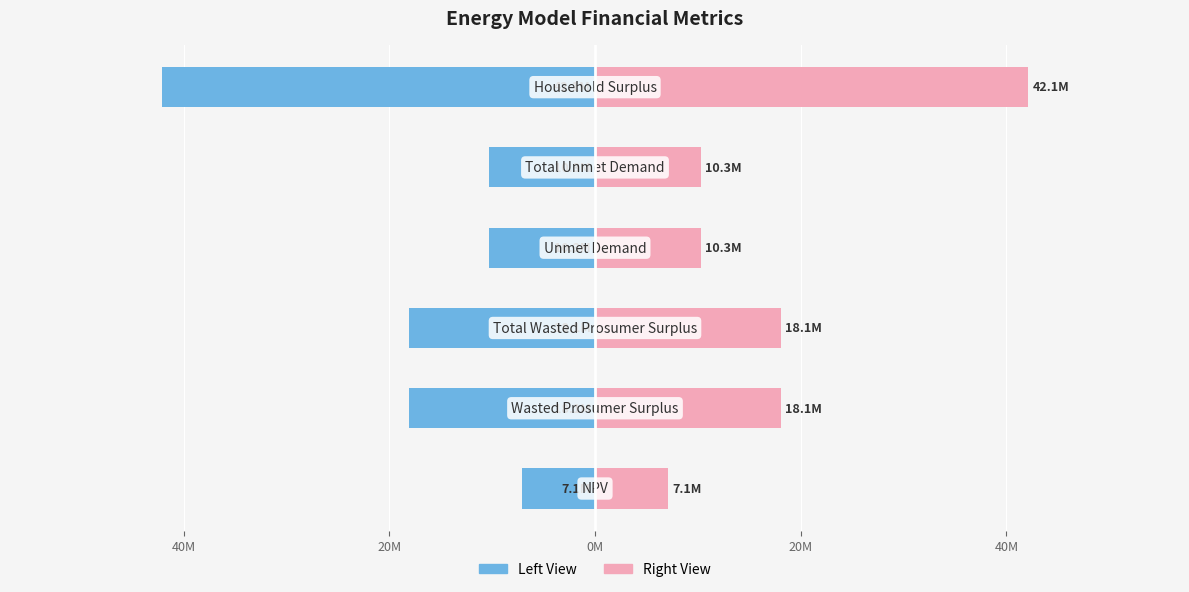

What is the spread (max minus min) of values at 20M?

36186643.6